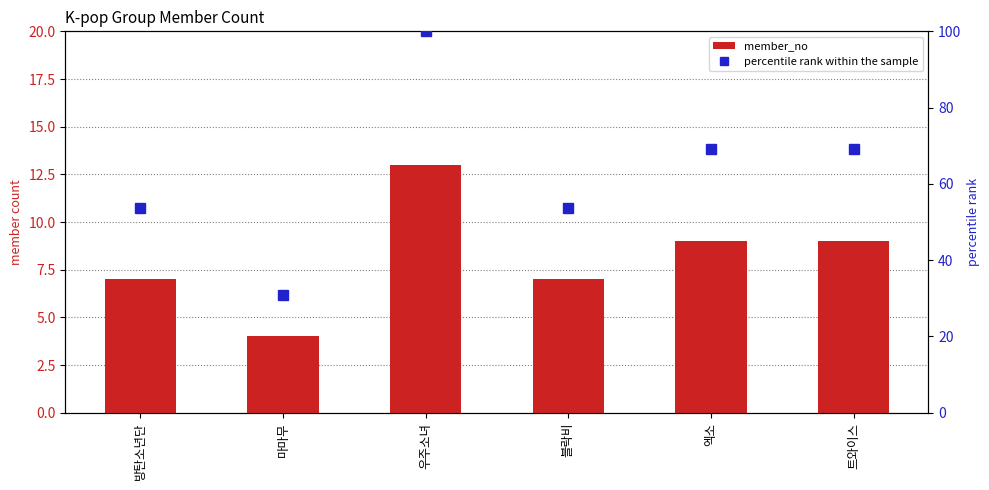

Reading left to right, list all the values displayed in this chart.

member_no: 방탄소년단=7.0	마마무=4.0	우주소녀=13.0	블락비=7.0	엑소=9.0	트와이스=9.0
percentile rank within the sample: 방탄소년단=53.8	마마무=30.8	우주소녀=100.0	블락비=53.8	엑소=69.2	트와이스=69.2